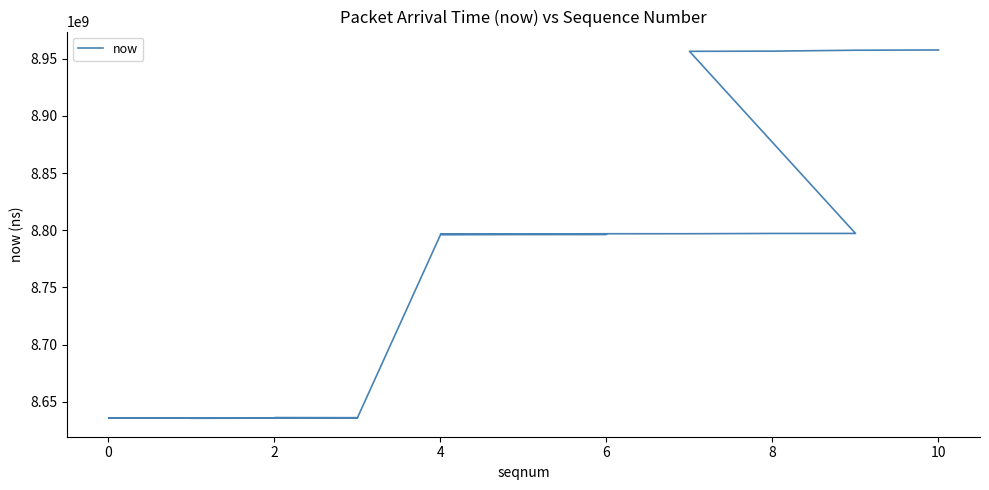

Approximately how many times larger is the value at 6 compared to 2?

1.0